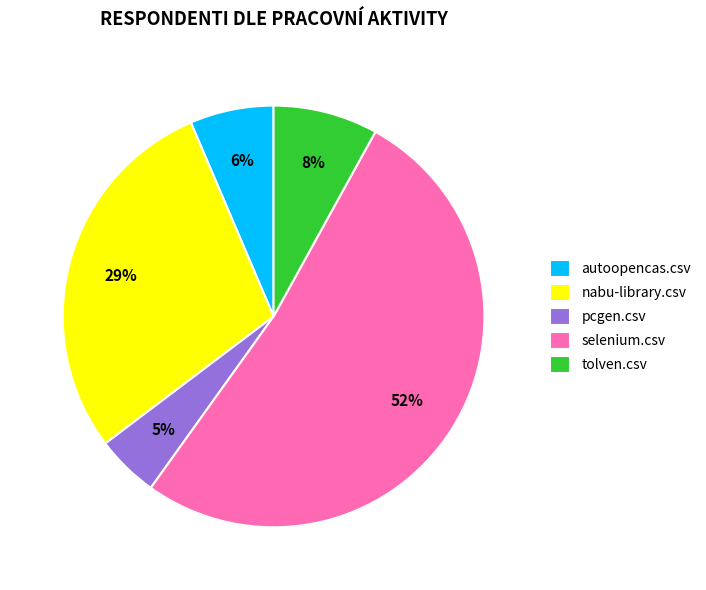

What is the smallest slice in the pie chart?

pcgen.csv